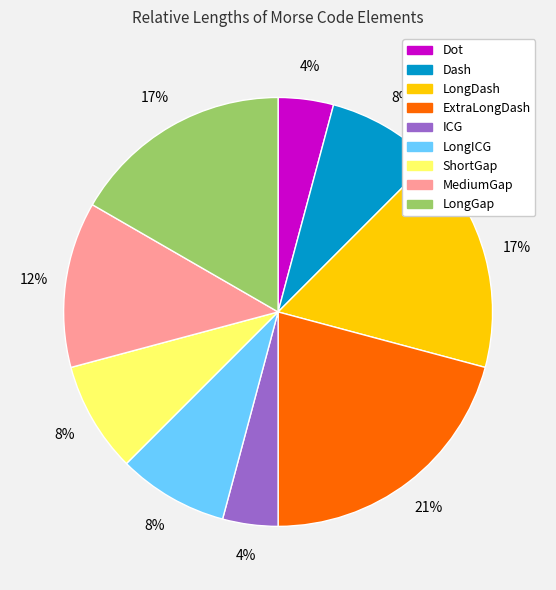

Approximately how many times larger is the value at ShortGap compared to ExtraLongDash?

0.4